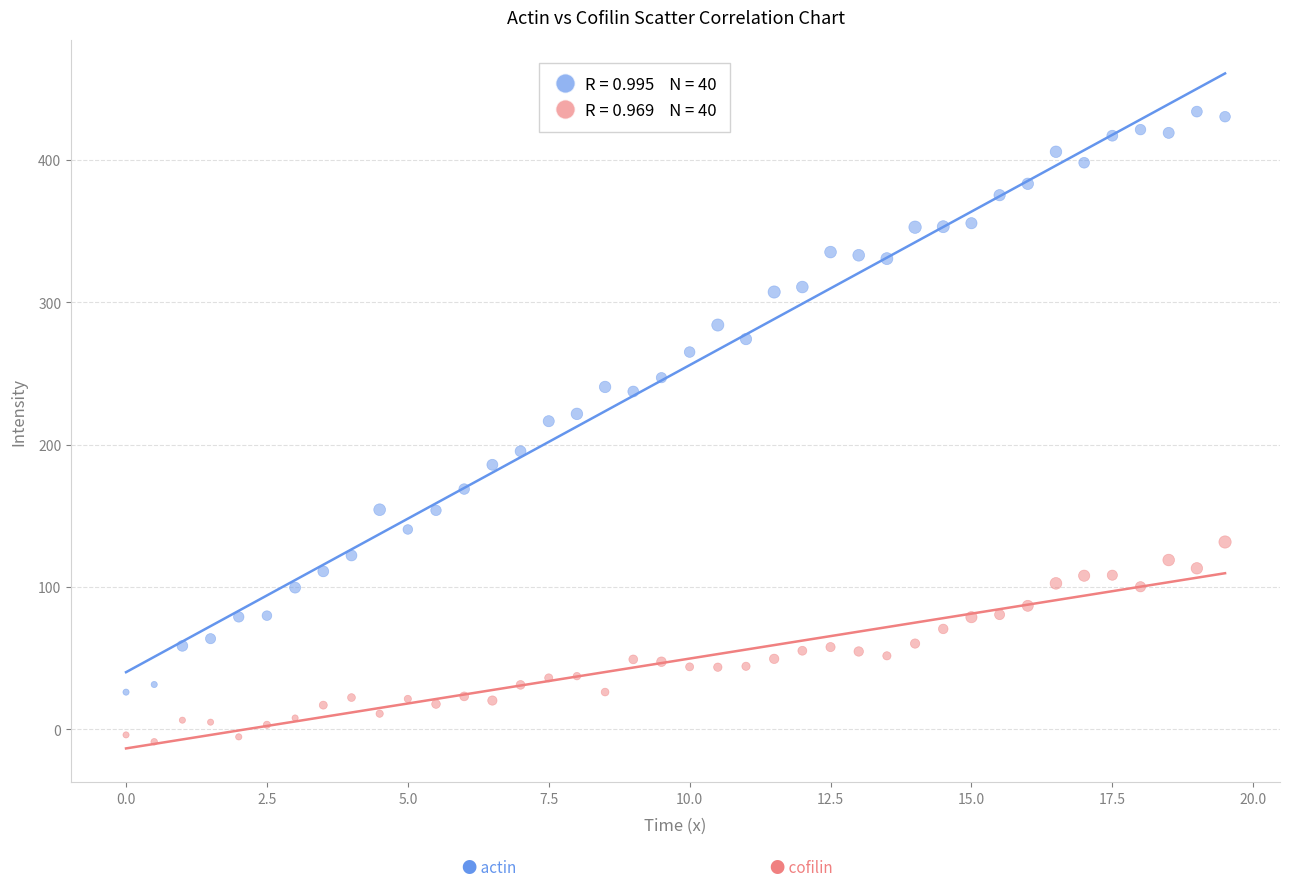

Across all data points, what is the range of Y values (max minus min)?

442.4